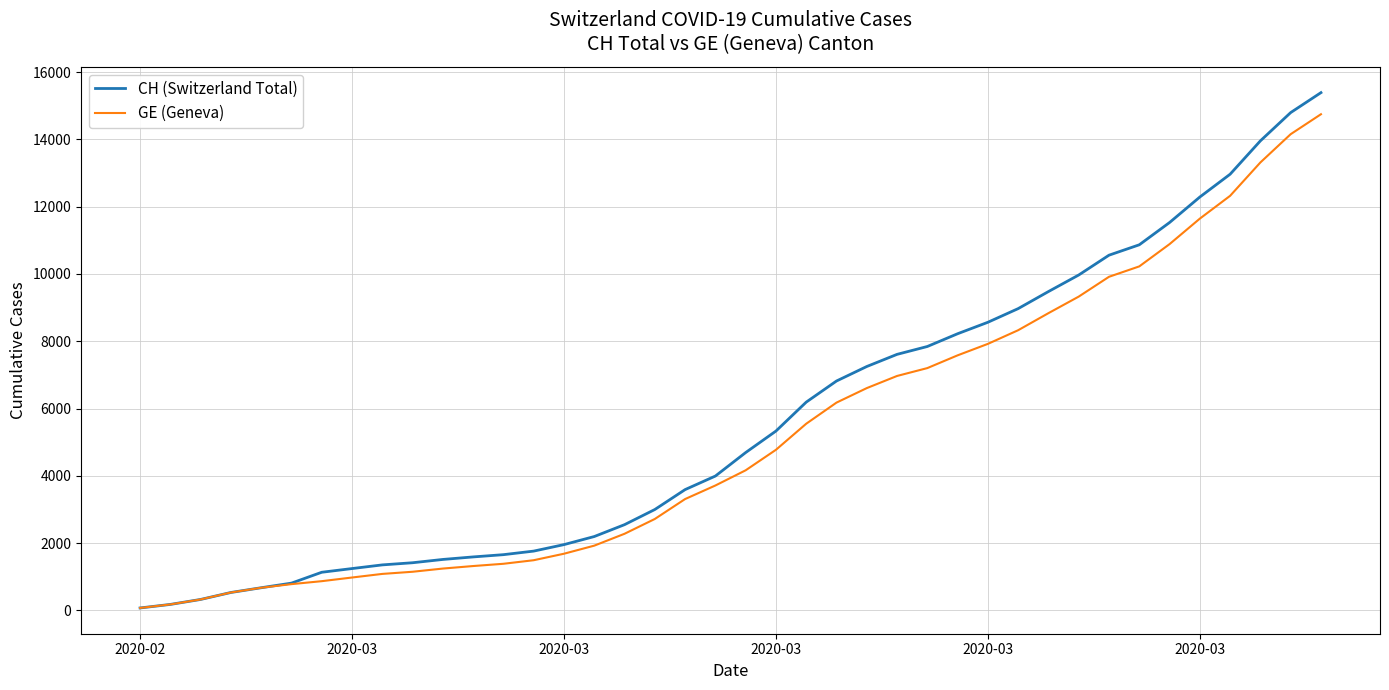

Which series has the widest spread of values?

CH (Switzerland Total)